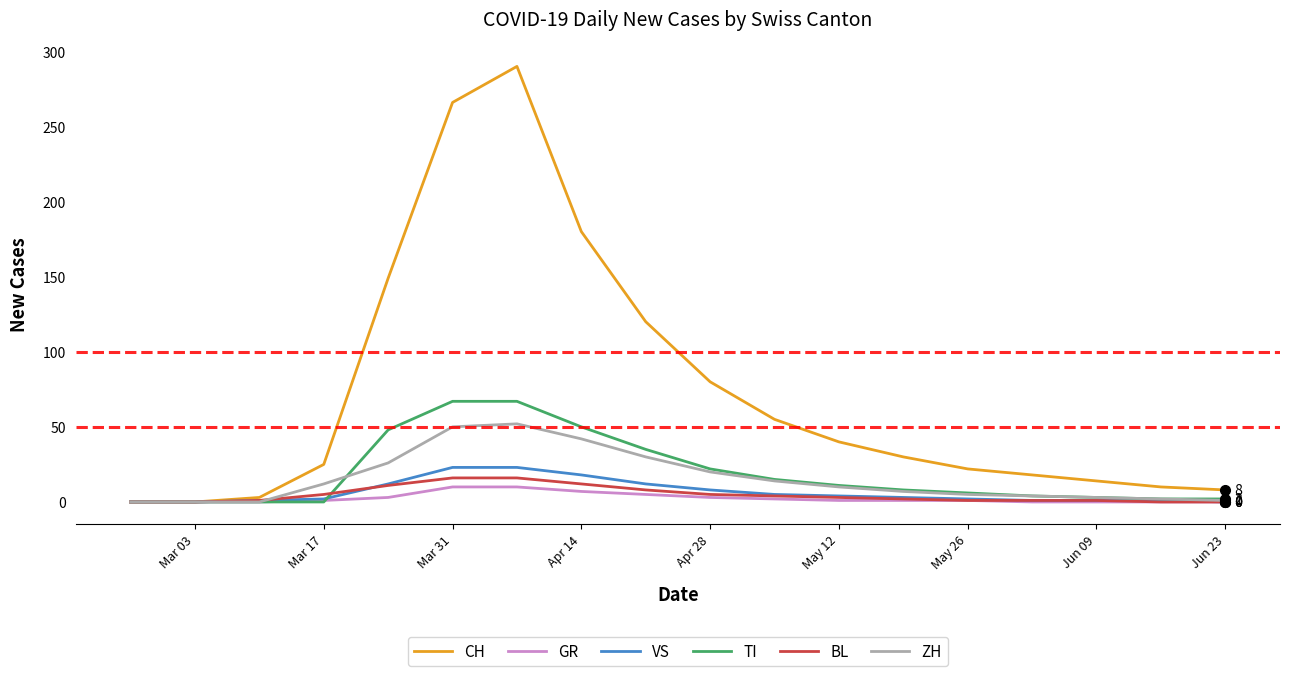

Which series has the largest total across all categories?

CH